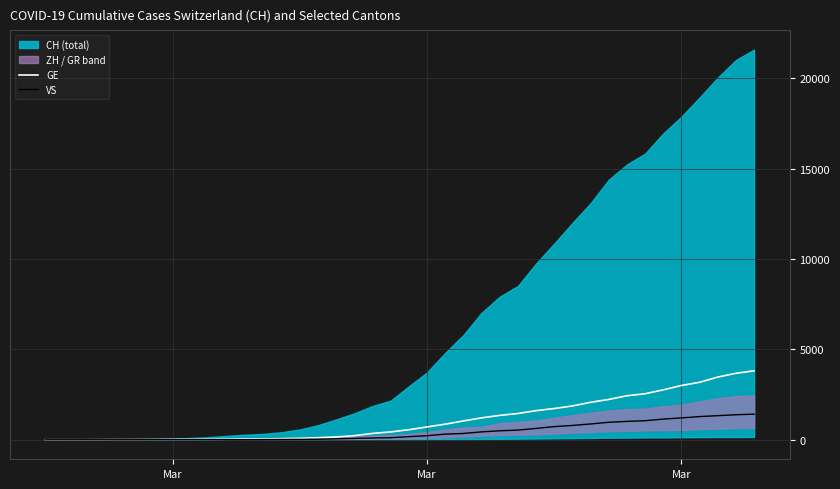

True or false: GE and VS cross at least once.

False